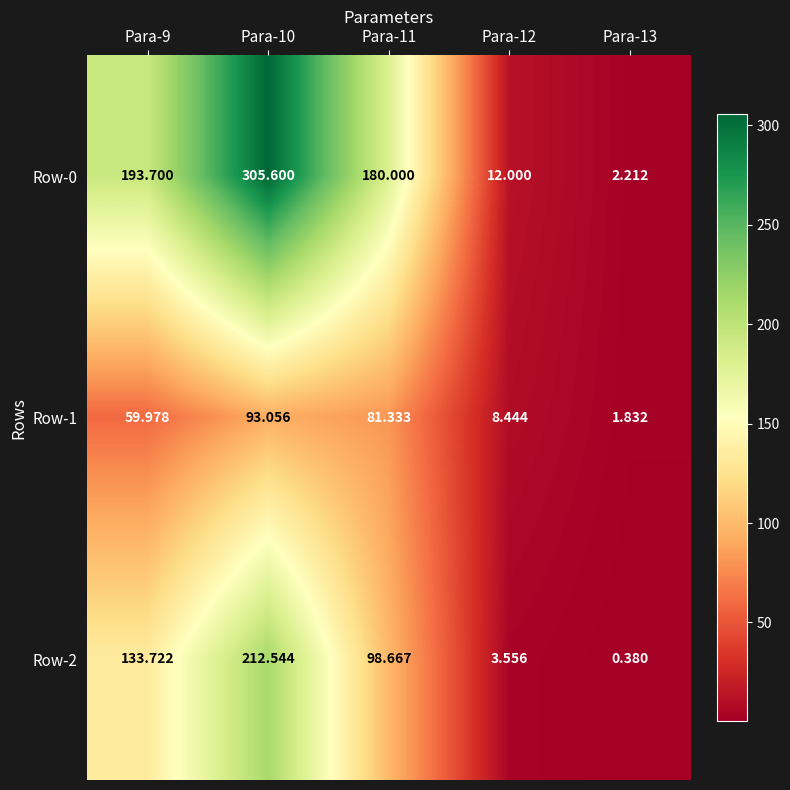

What is the total value across all series at Para-12?

24.0